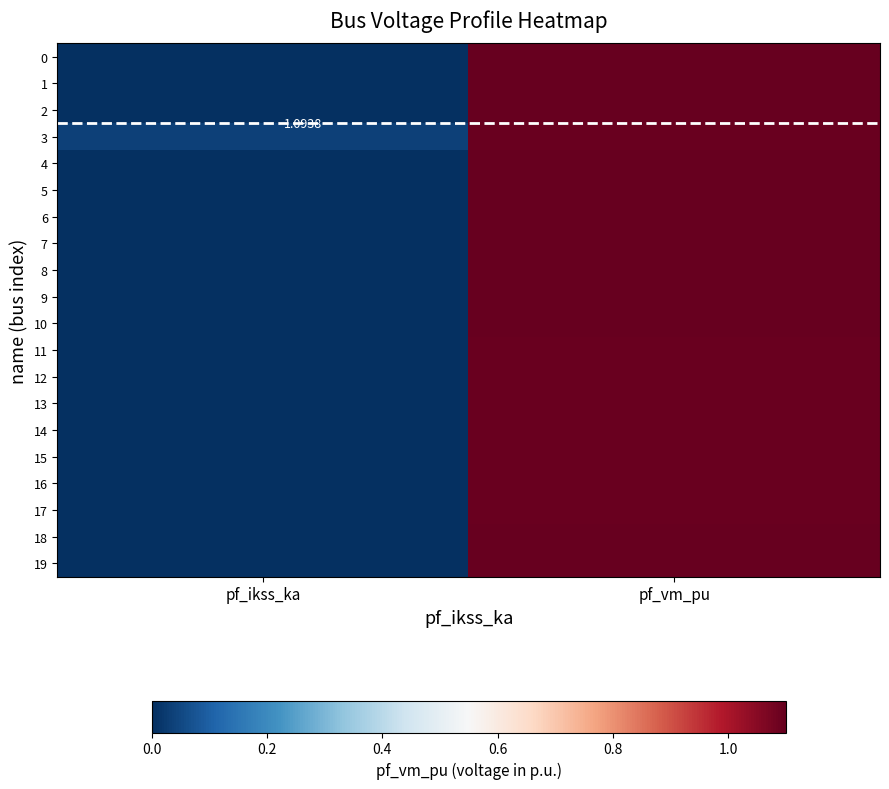

How many values in the 19 series are below 1?

1